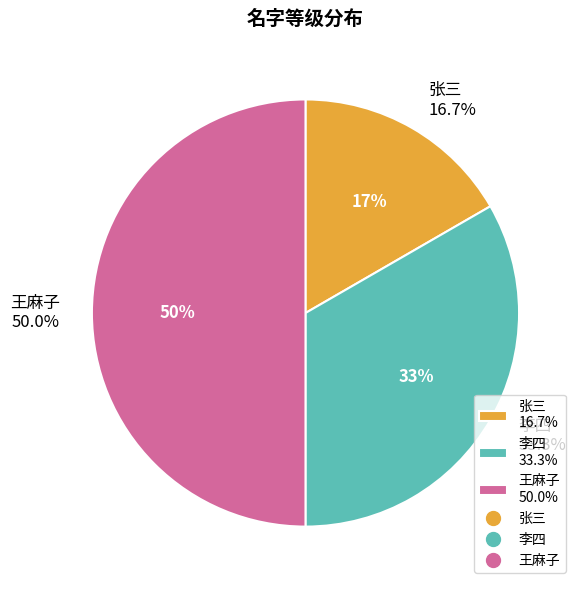

To the nearest percent, what is the difference between the 张三 and 李四 slice percentages?

17%